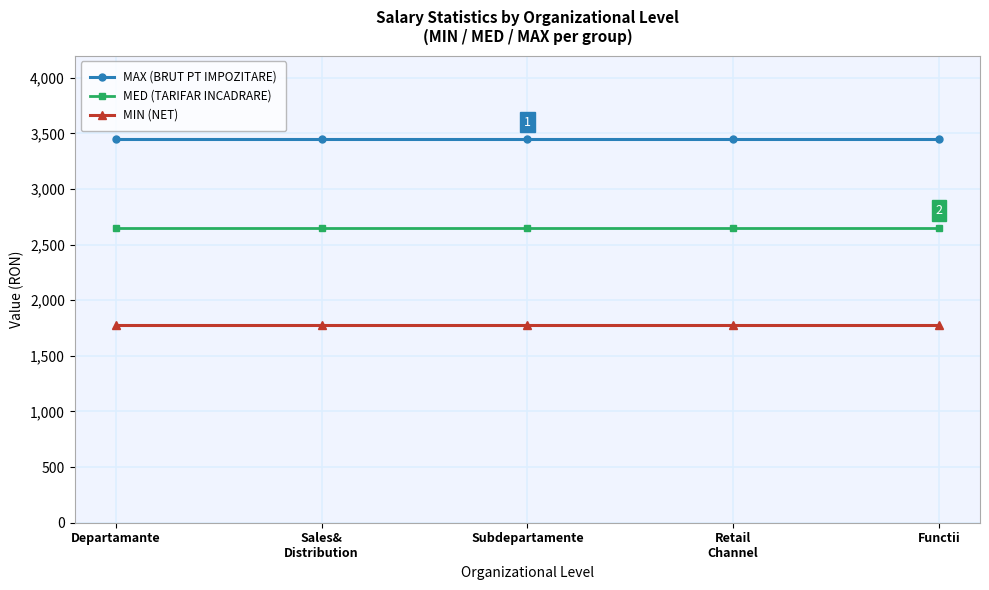

The MAX (BRUT PT IMPOZITARE) series shows 5813 at Sales&
Distribution. True or false?

False